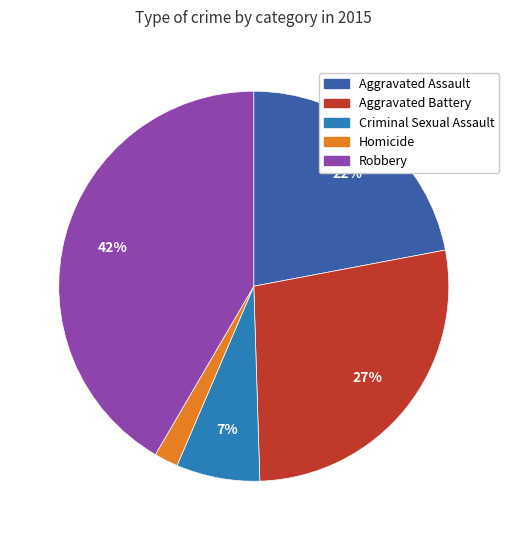

Which slice is the largest?

Robbery